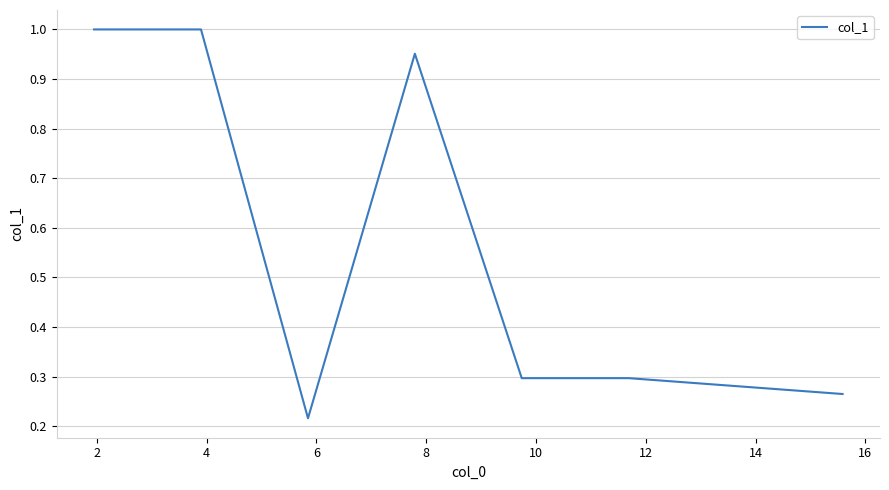

What is the average value?

0.6